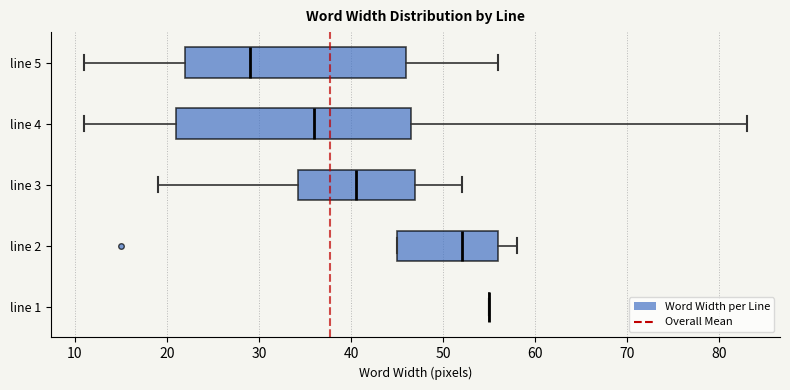

Reading bottom to top, read every box against the x-axis: the position of its median line, the range the box covers, and the ends of its whiskers. The values are not printed on the chart, so give them approximately, as read against the axis.

line 1: box collapsed to a line at 55, whiskers 55 to 55
line 2: median 52, box 45 to 56, whiskers 45 to 58
line 3: median 41, box 34 to 47, whiskers 19 to 52
line 4: median 36, box 21 to 47, whiskers 11 to 83
line 5: median 29, box 22 to 46, whiskers 11 to 56